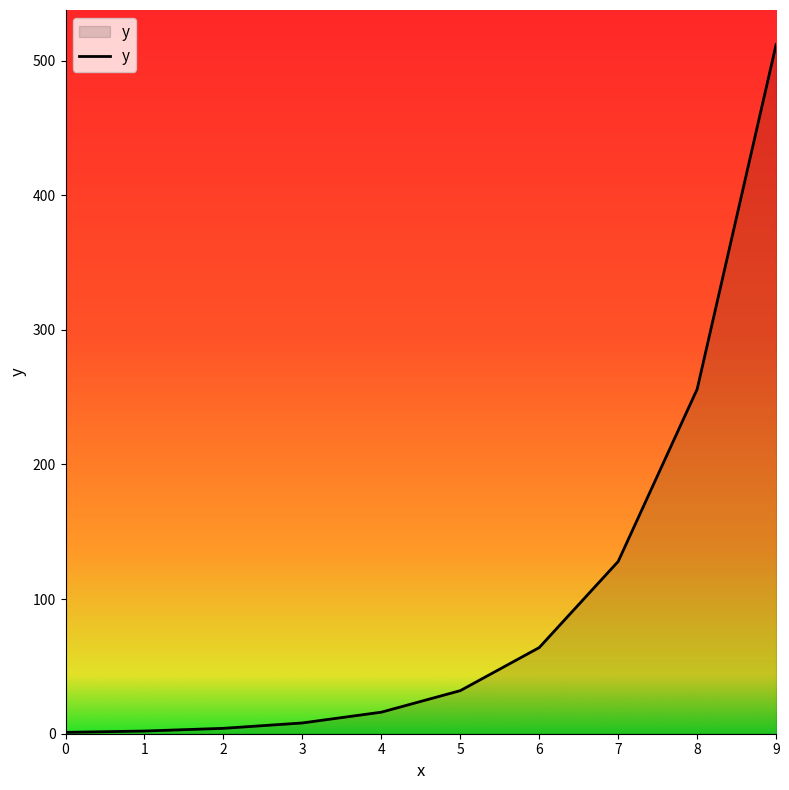

How many values are below 32?

5